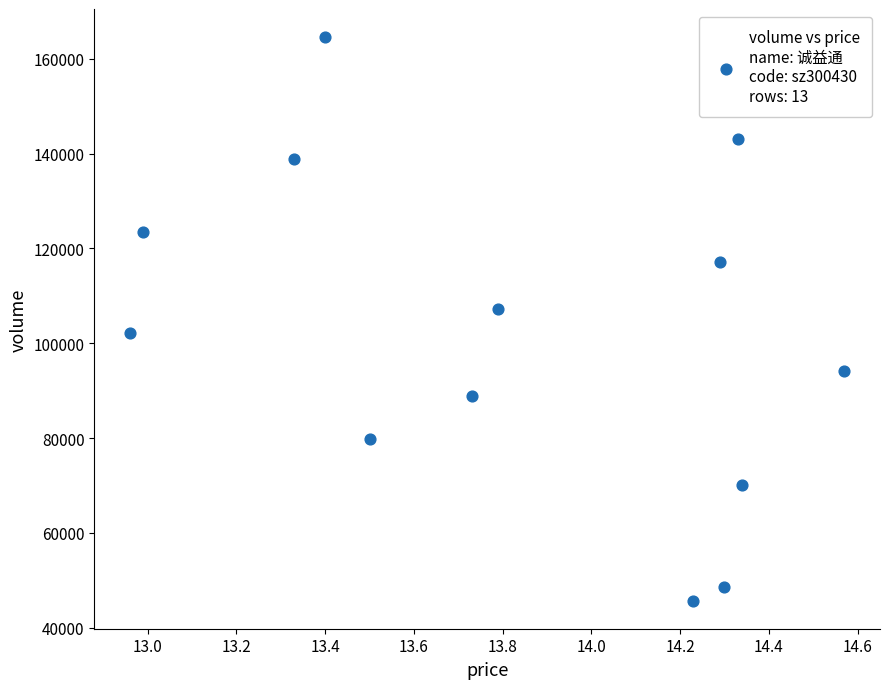

What is the range of Y values (max minus min)?

118834